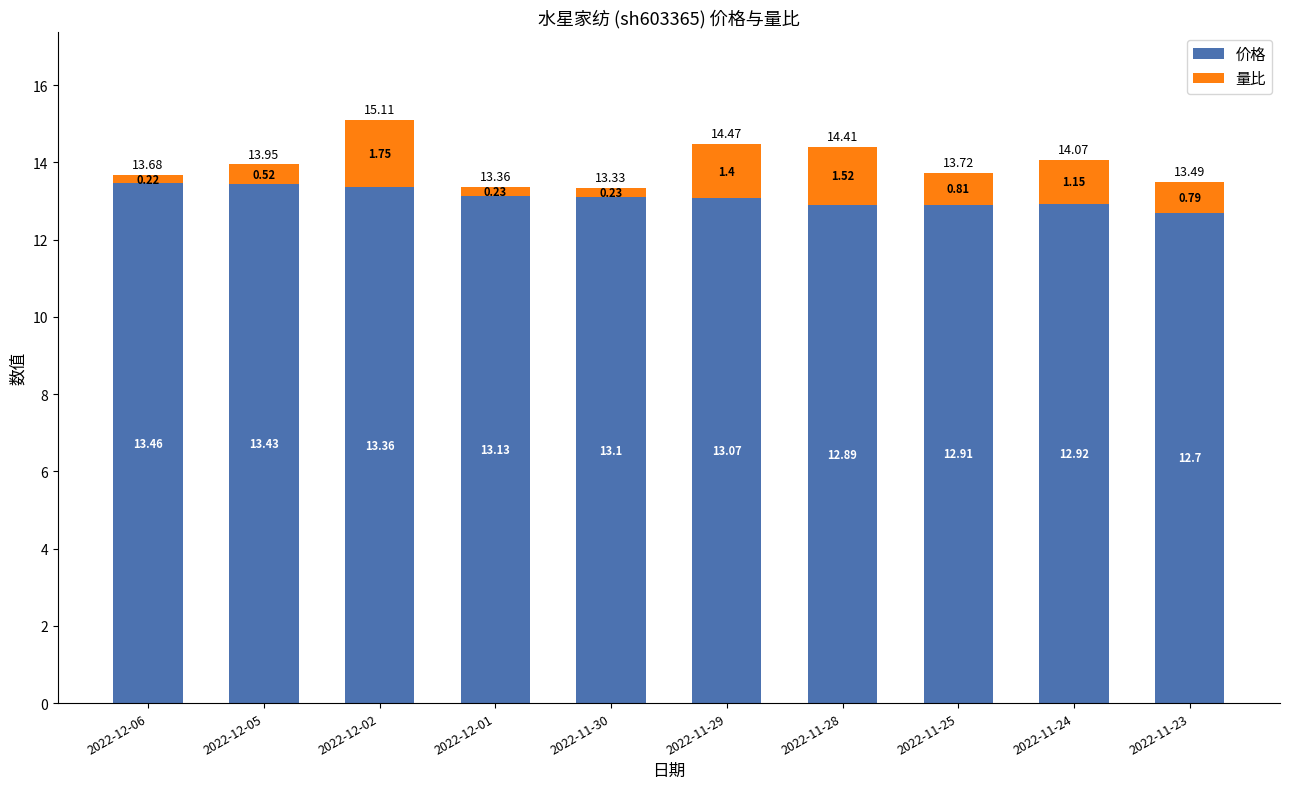

What is the sum of all 价格 values?

131.0